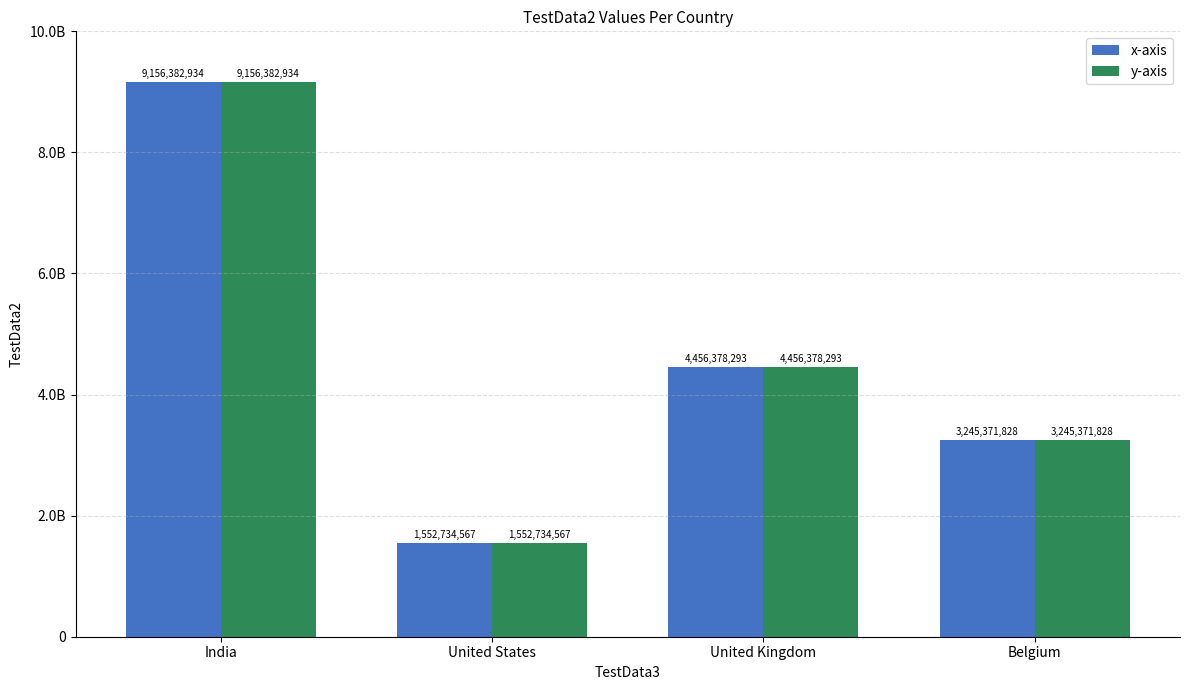

What is the total value across all series at Belgium?

6490743656